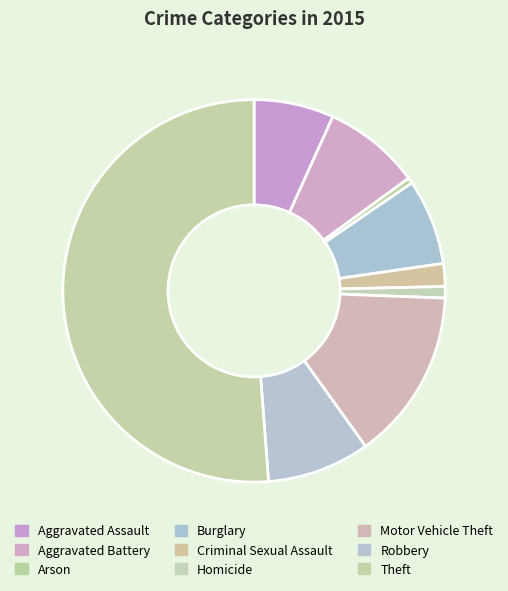

Count the number of slices in the pie.

9